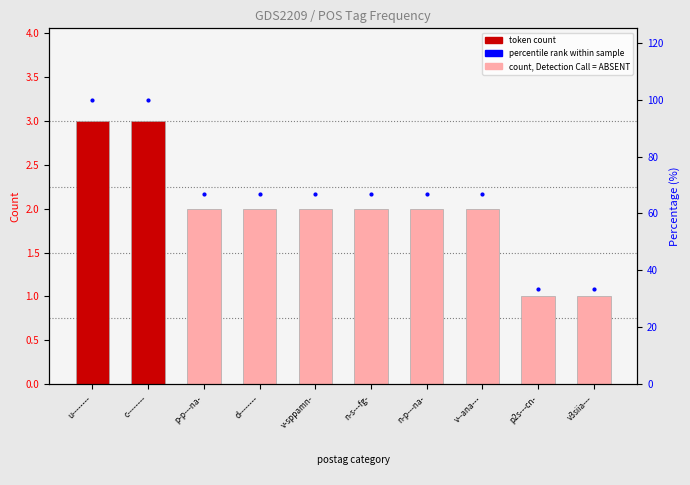

How many groups of bars are there?

10